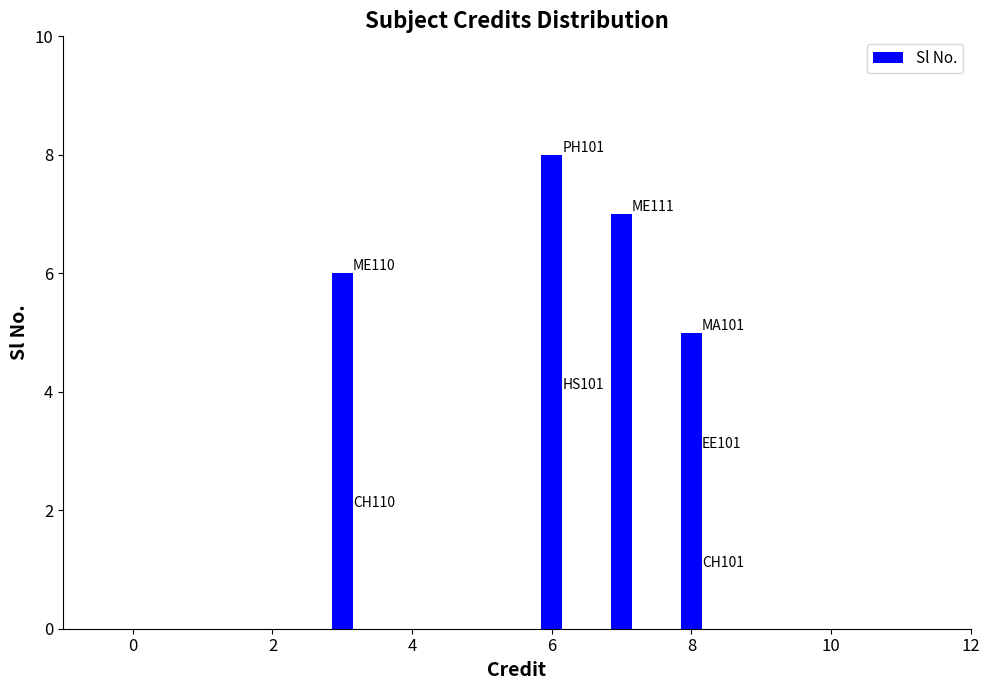

Are the bars horizontal?

No